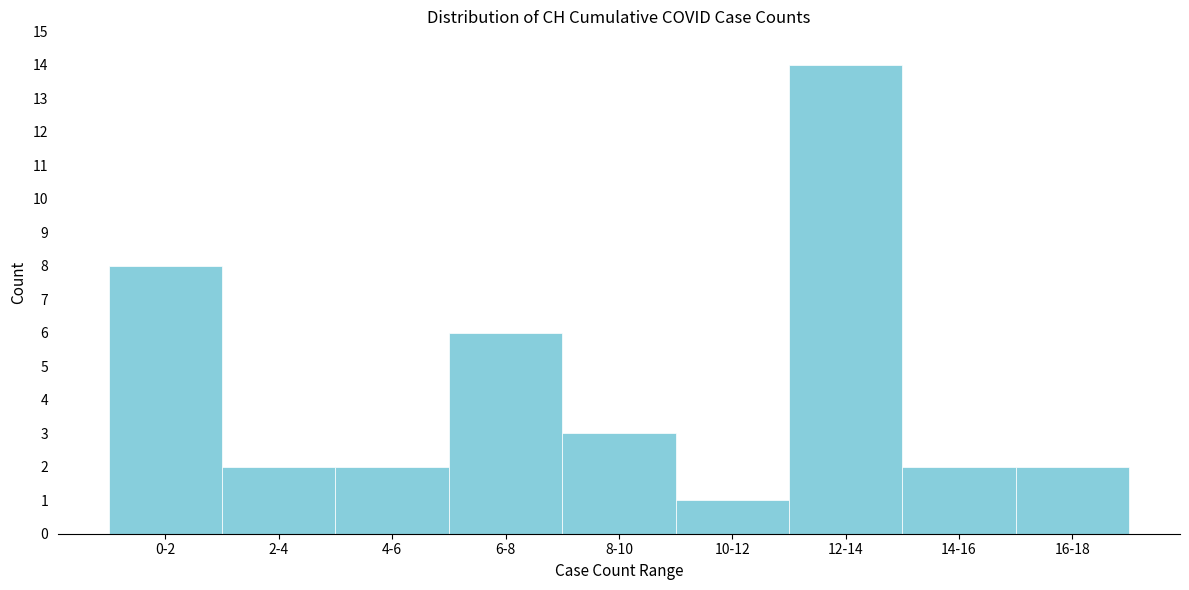

Reading right to left, list all the values displayed in this chart.

2	2	14	1	3	6	2	2	8